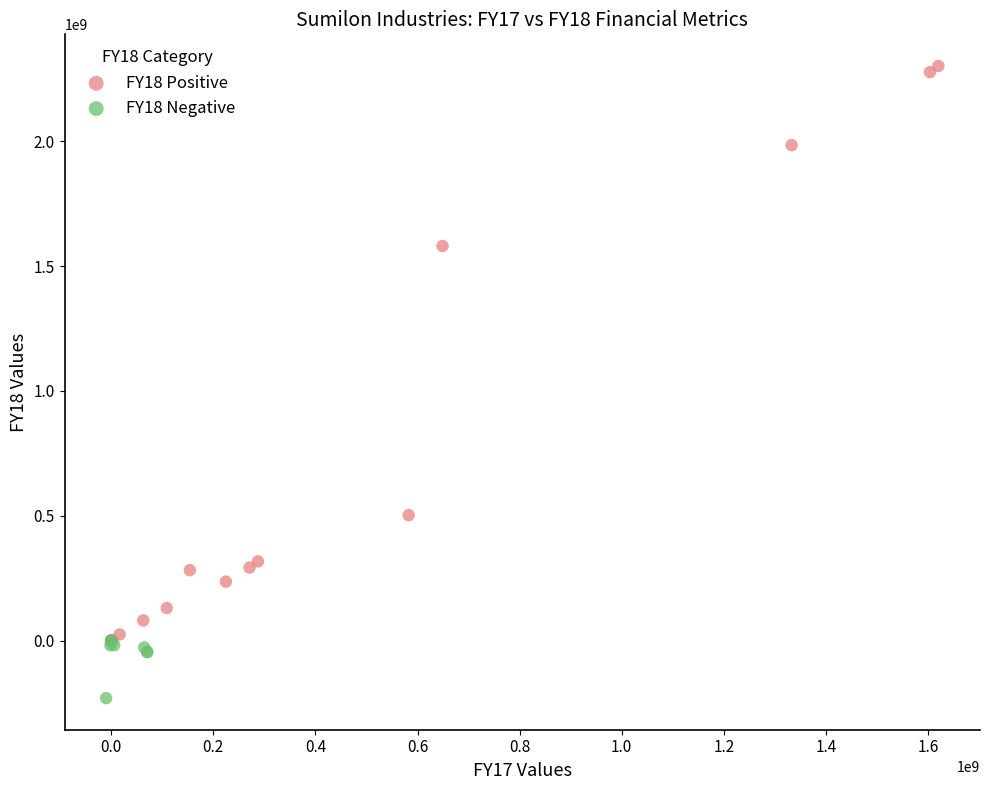

What are all the series names shown in the legend?

FY18 Positive, FY18 Negative